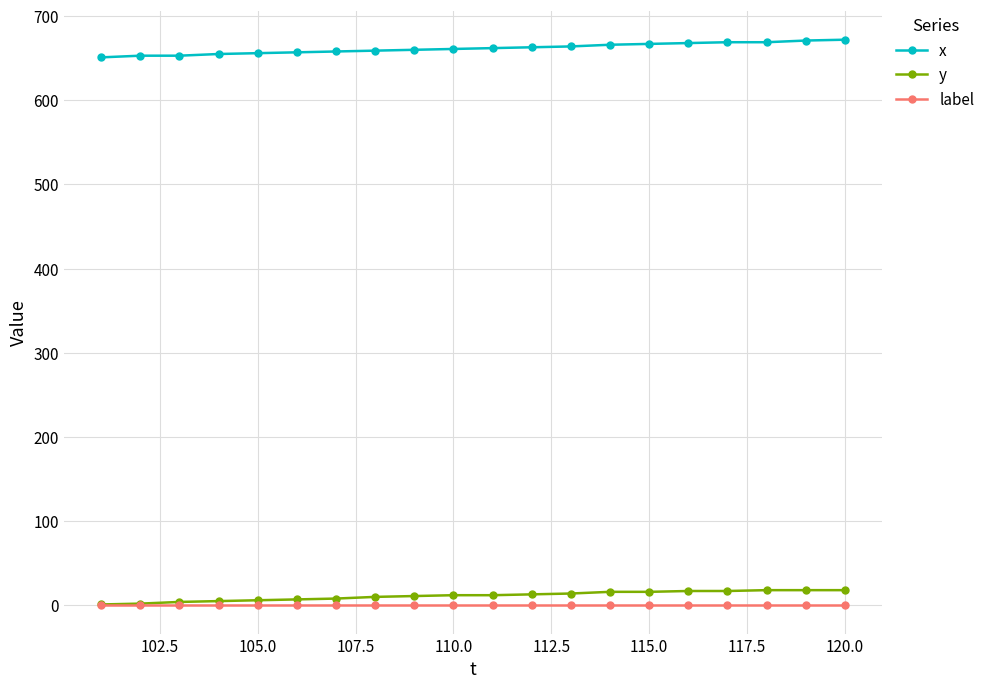

At how many categories does at least one series exceed 399?

20